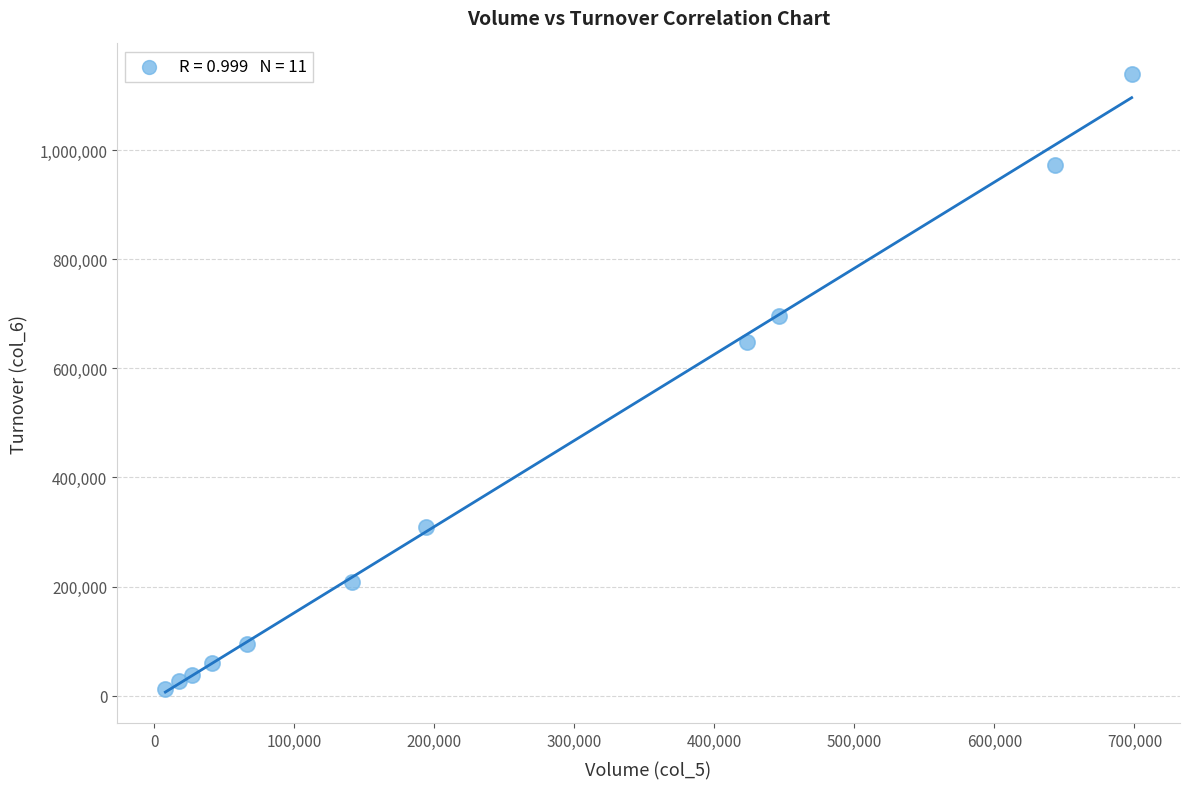

What is the range of X values (max minus min)?

690000